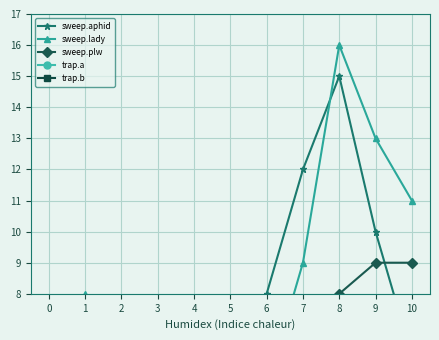

Where is the first local minimum for sweep.plw?

4